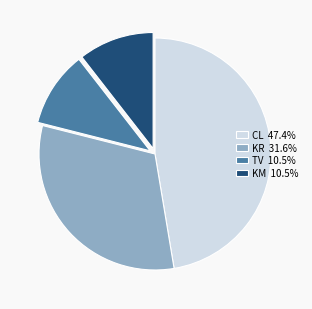

Is there any slice that represents more than half of the pie?

No